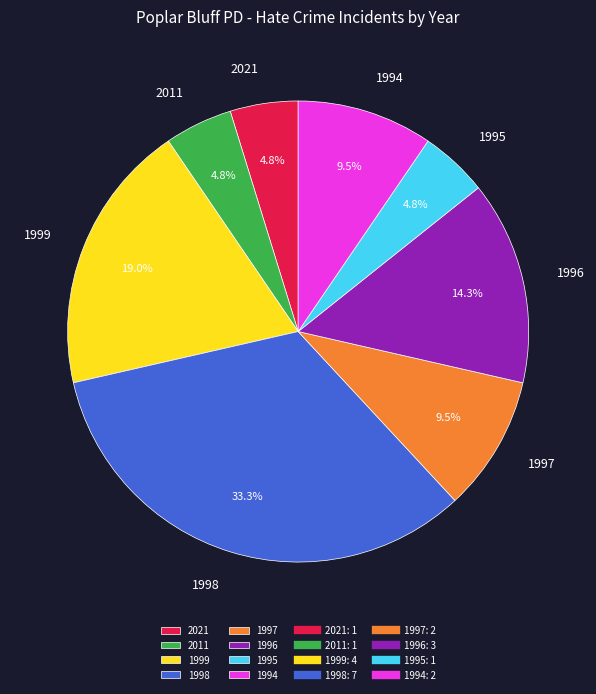

Count the number of slices in the pie.

8